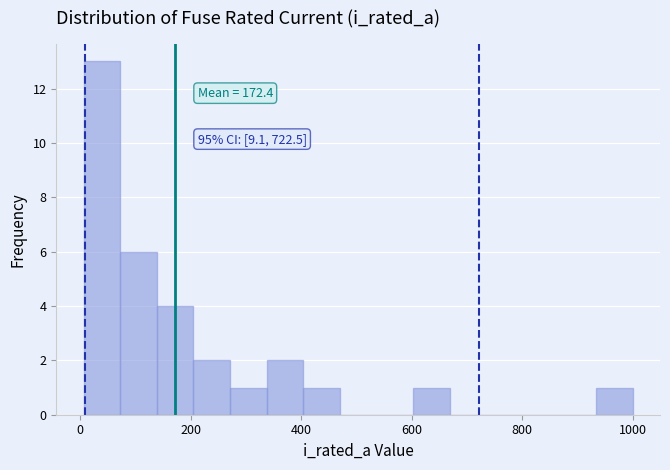

Around what value on the x-axis is the tallest bar? Give the approximate position of its centre, as read against the axis.

40